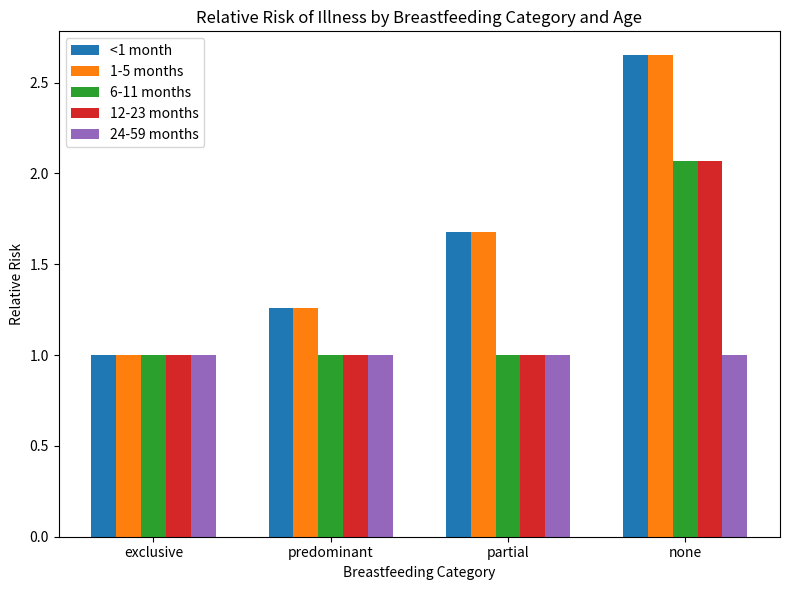

What is the label of the 3rd bar from the right?

predominant